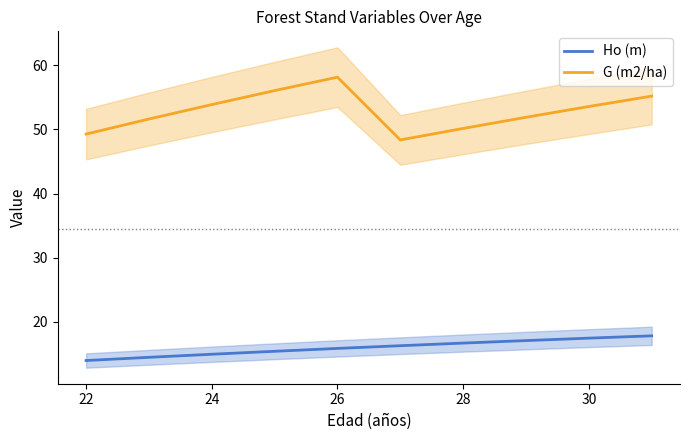

How many lines are shown in the chart?

2